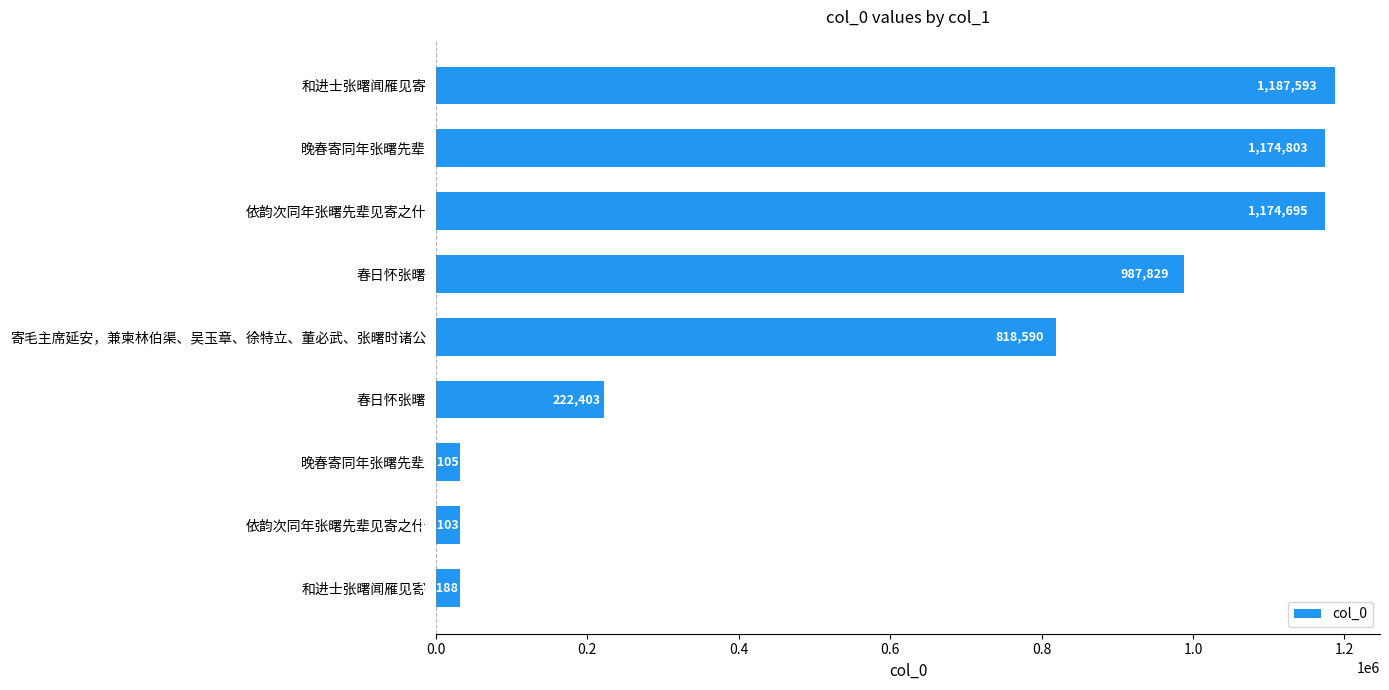

How many bars are there in total?

9